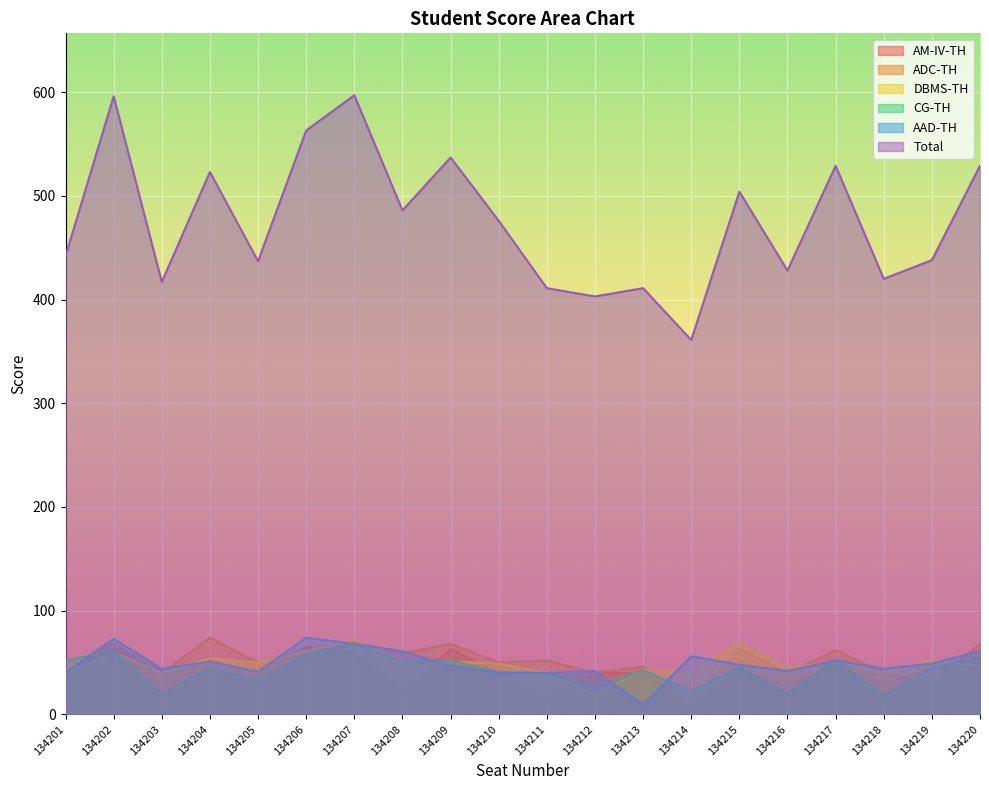

What are all the series names shown in the legend?

AM-IV-TH, ADC-TH, DBMS-TH, CG-TH, AAD-TH, Total